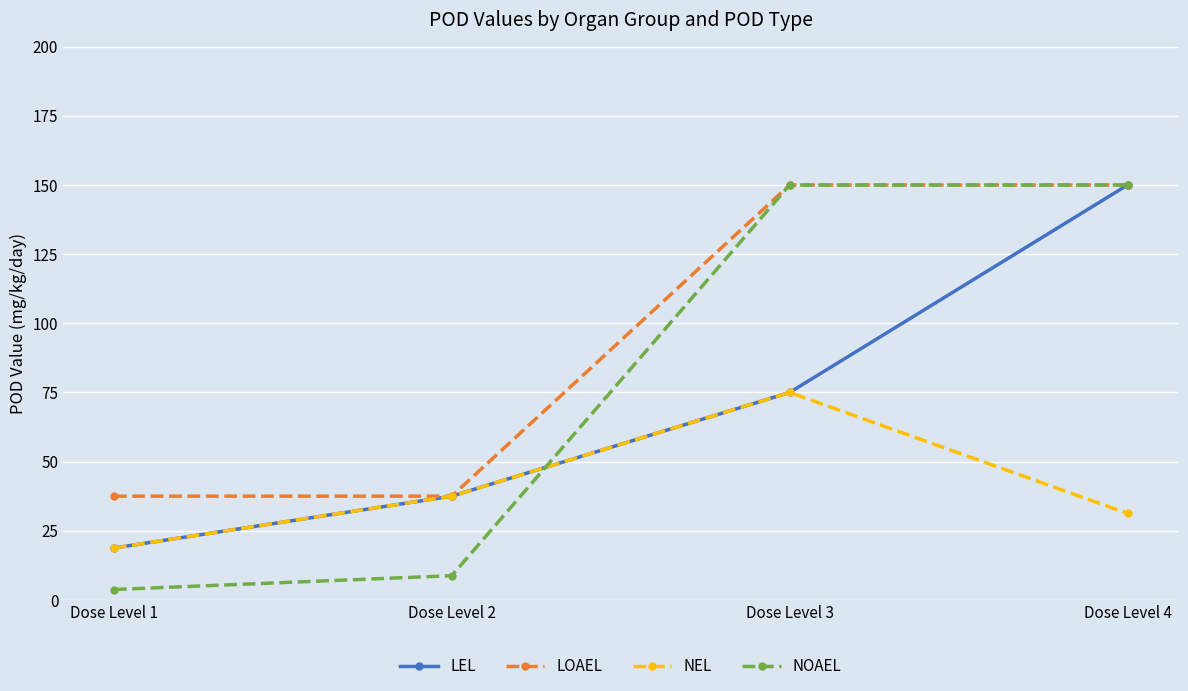

Which series has the widest spread of values?

NOAEL